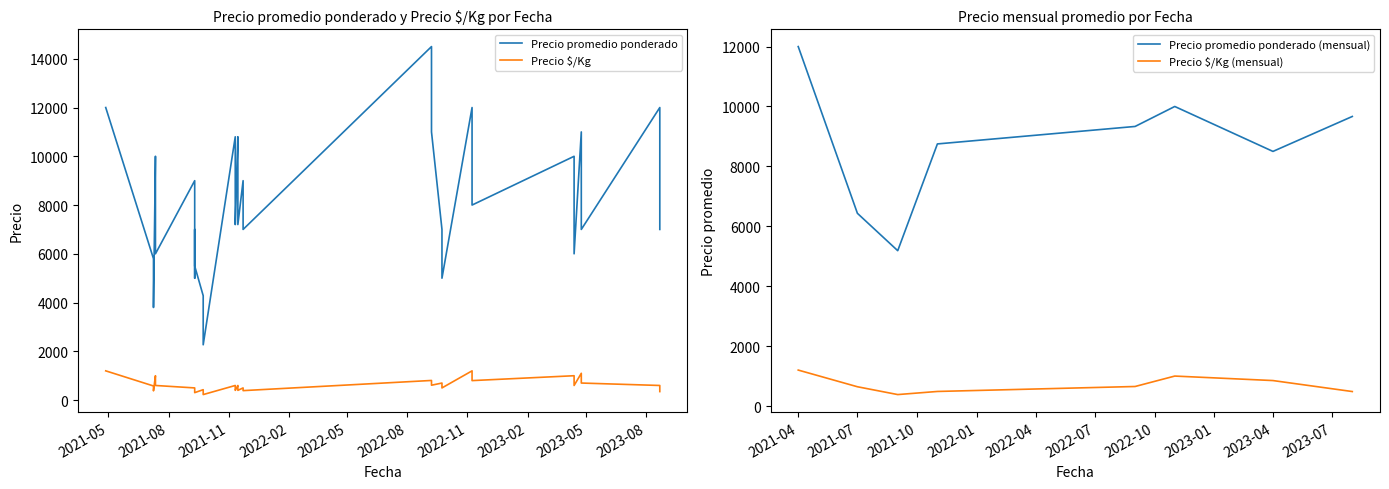

Rank the series by their average value, from lowest to highest.

Precio $/Kg, Precio promedio ponderado